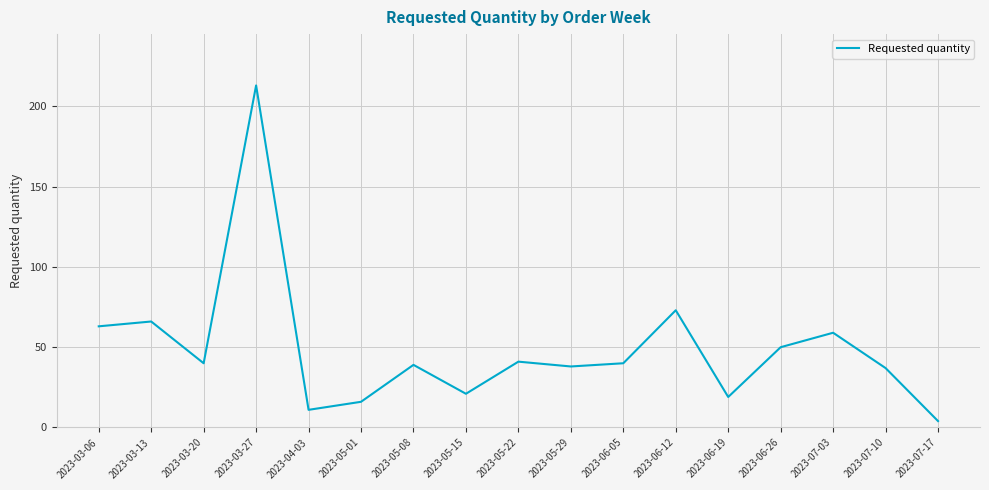

Does the chart display data point markers on the line(s)?

No